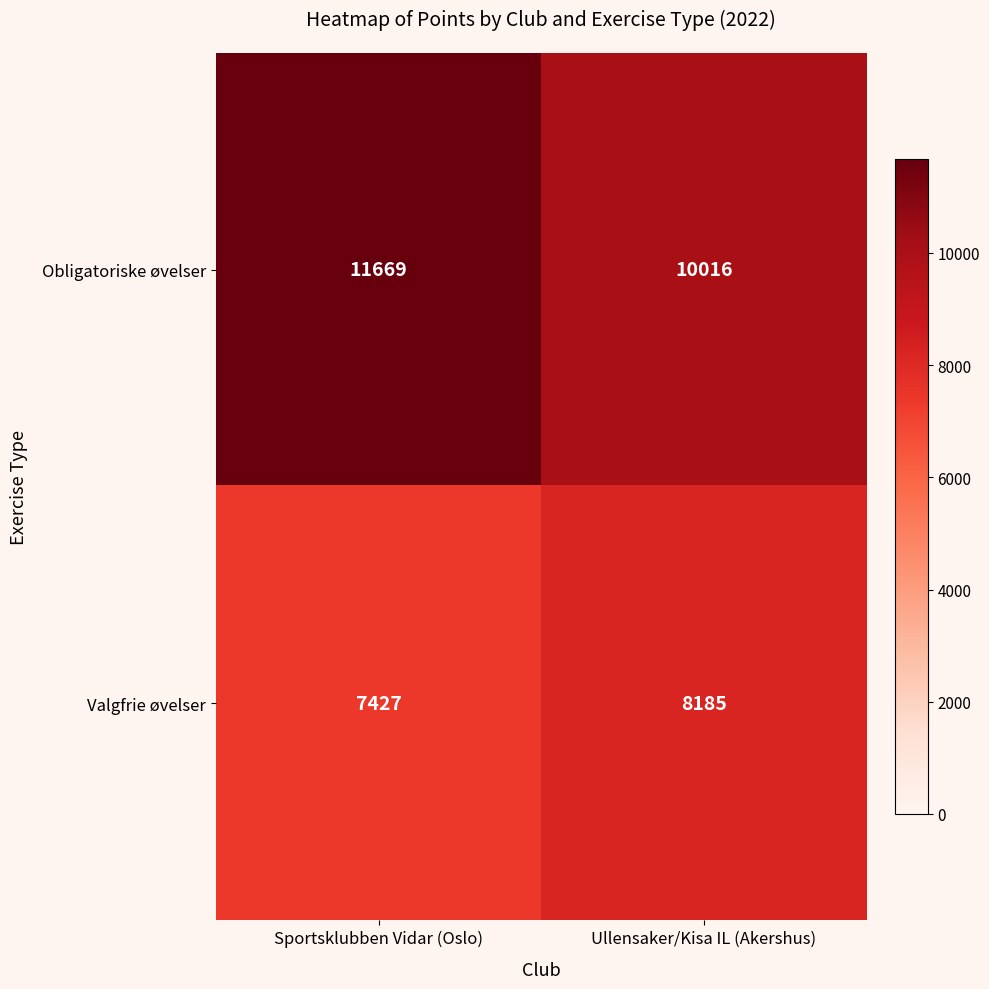

Which series changed the most between Sportsklubben Vidar (Oslo) and Ullensaker/Kisa IL (Akershus)?

Obligatoriske øvelser